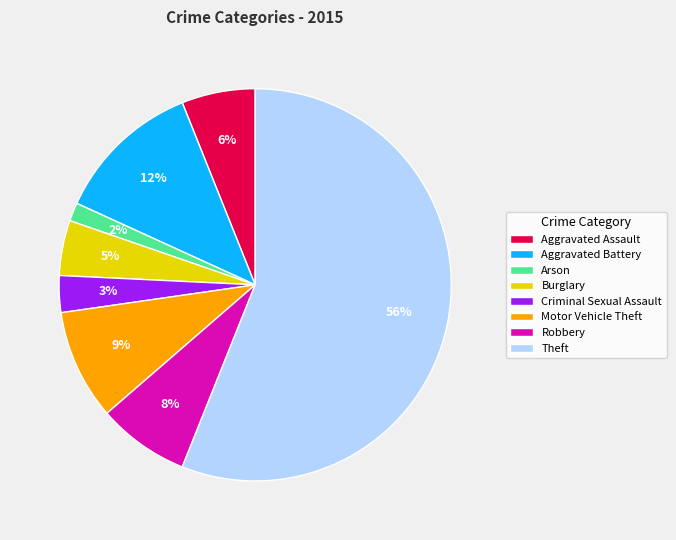

To the nearest percent, what is the combined percentage of Robbery and Aggravated Assault?

14%